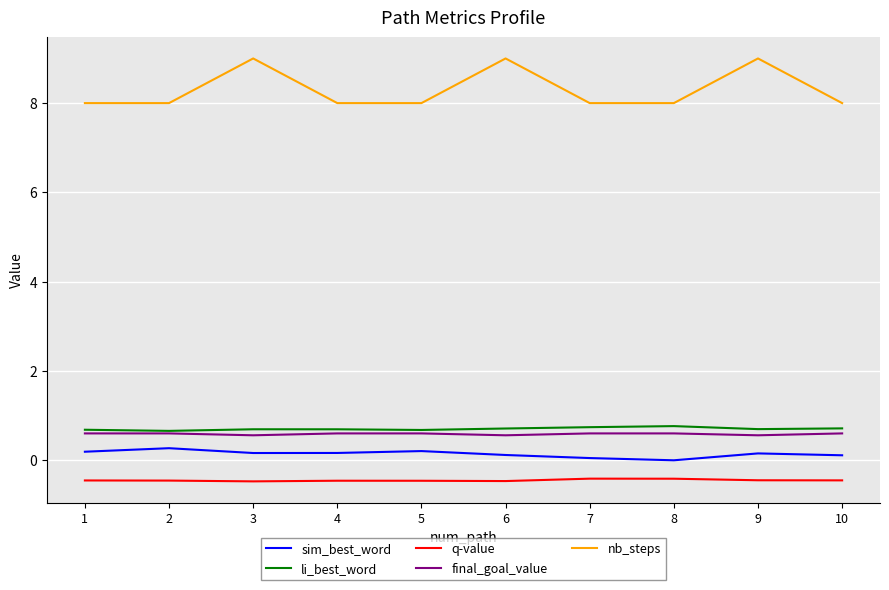

Which series has the largest total across all categories?

nb_steps